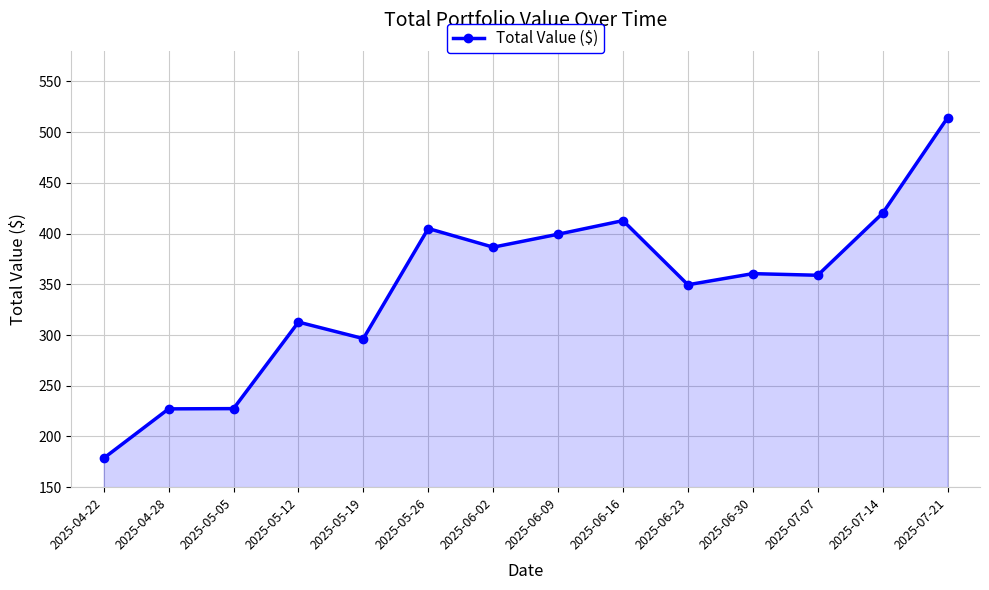

What is the value of the 7th point from the left?

386.6